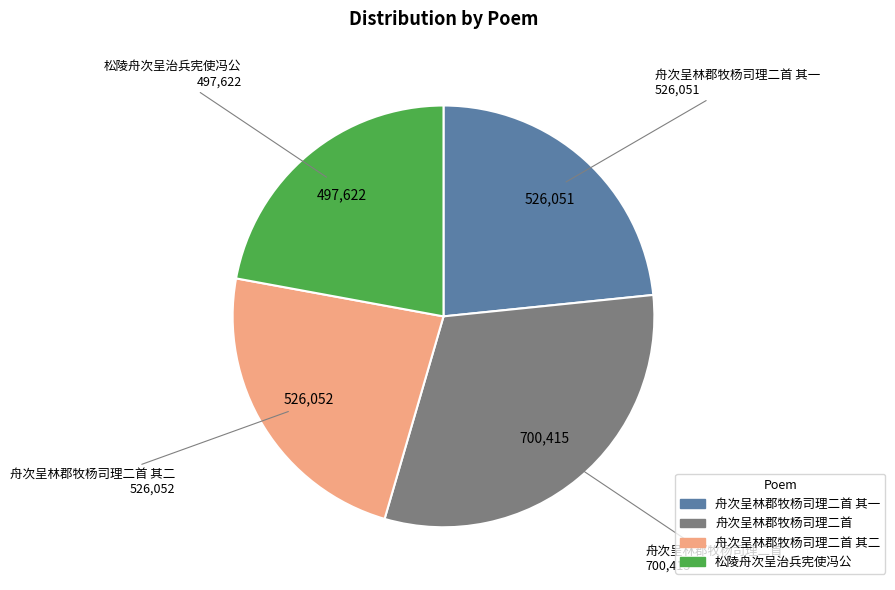

Is there a majority slice in this chart?

No